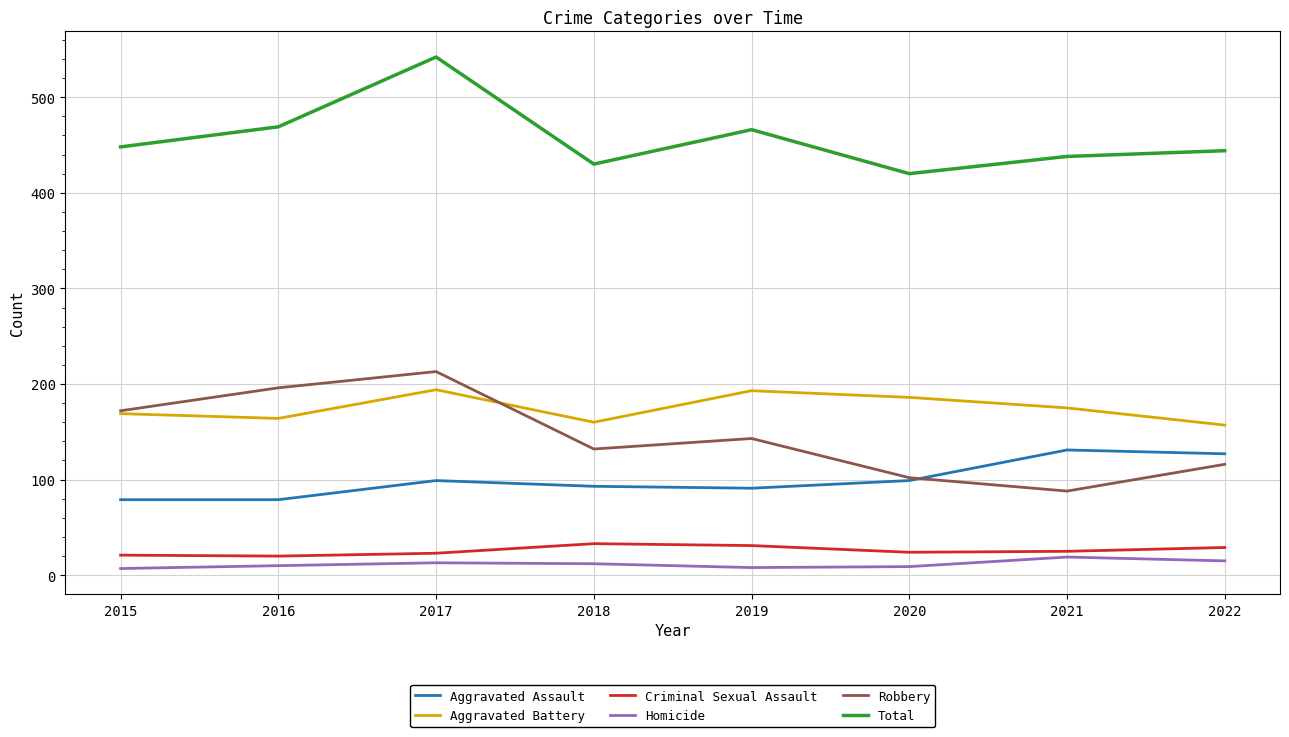

In Aggravated Battery, how many points are higher than both neighbors (excluding endpoints)?

2